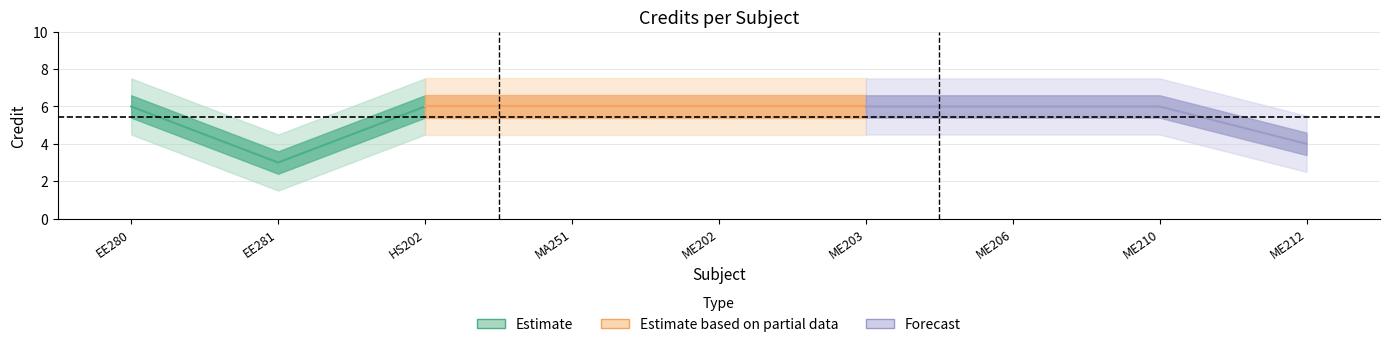

What is the average value?

5